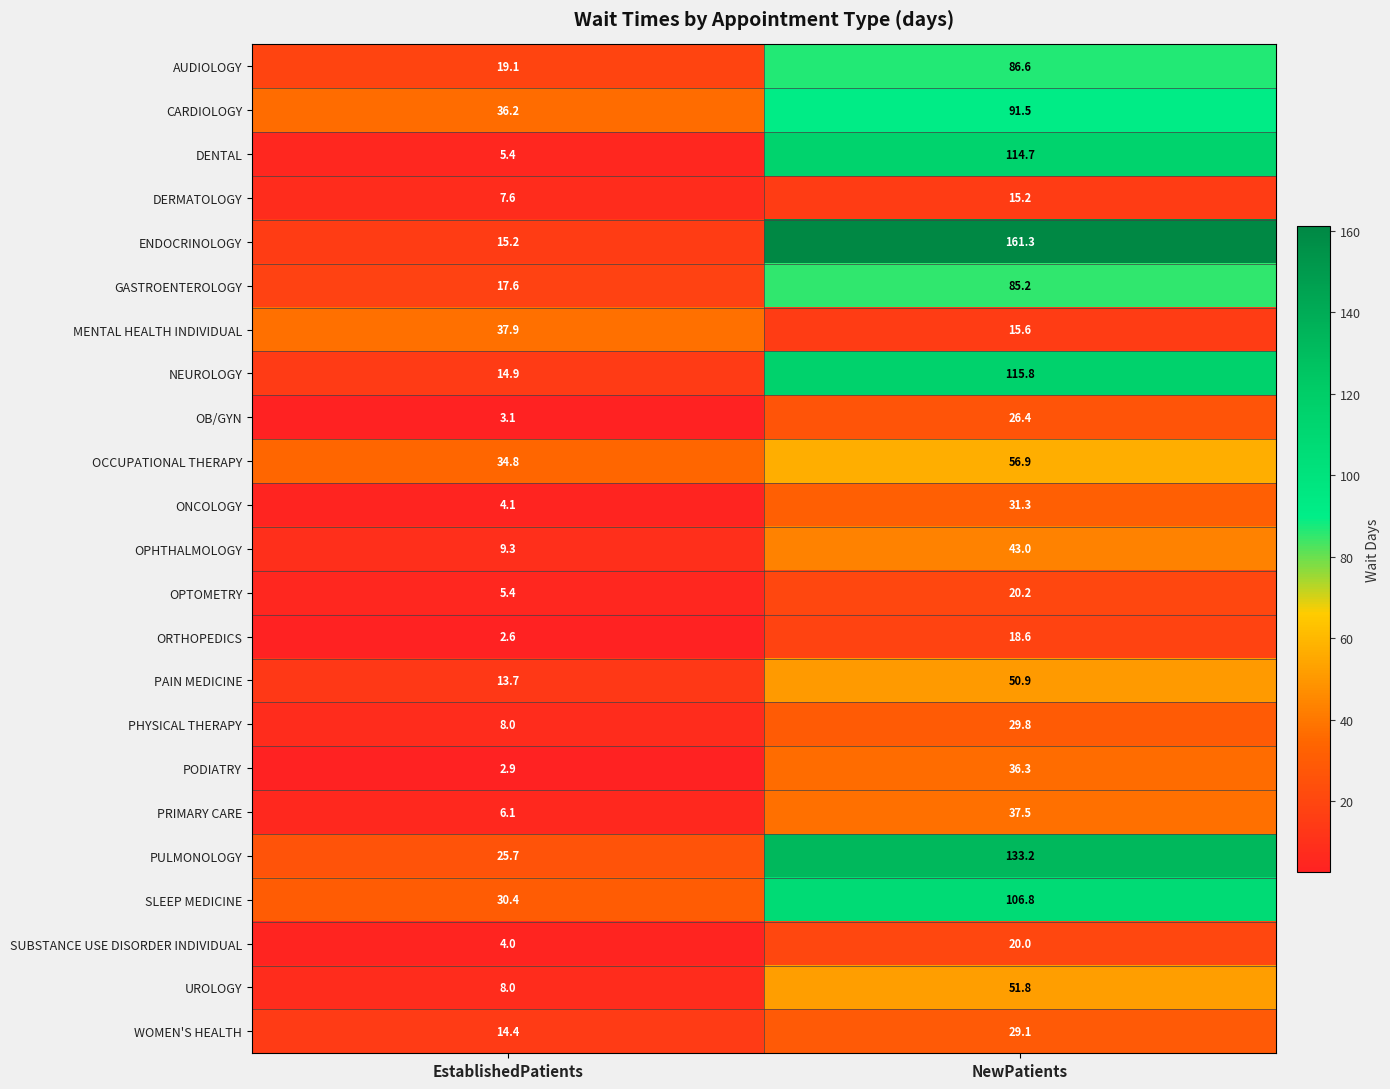

What is the total value across all series at NewPatients?

1377.7